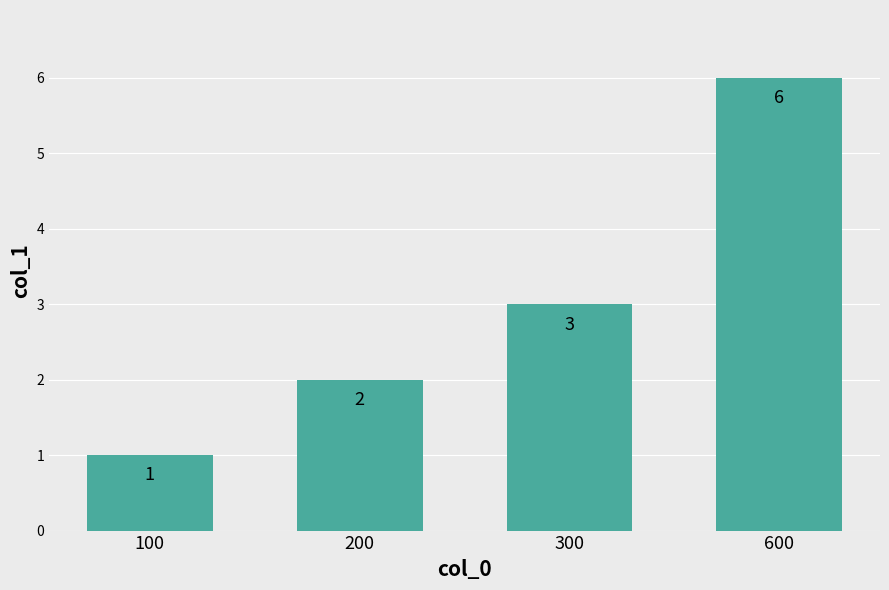

List the labels in order of value, largest first.

600, 300, 200, 100